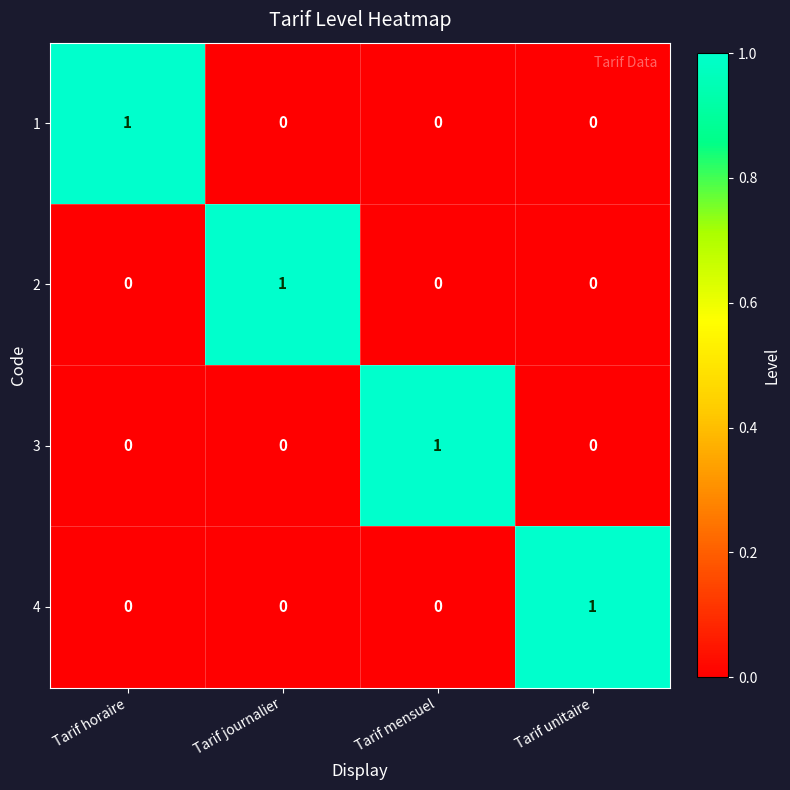

True or false: 1 has a value of 2 at Tarif horaire.

False